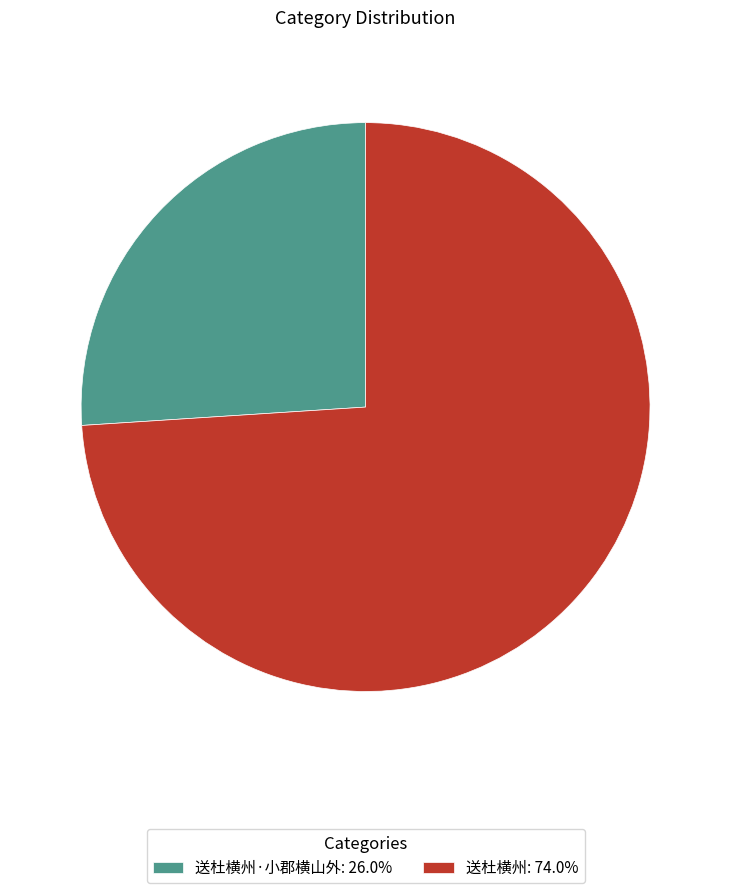

What is the ratio of the value at 送杜横州·小郡横山外: 26.0% to the value at 送杜横州: 74.0%?

0.4